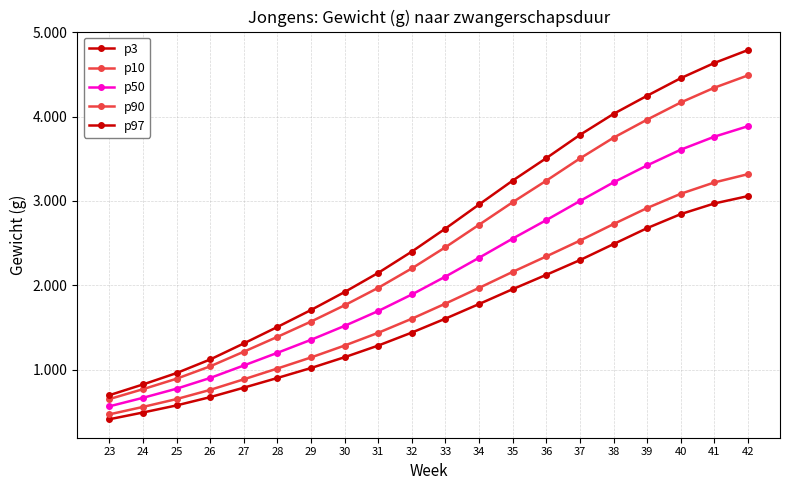

Does the chart have visible grid lines?

Yes